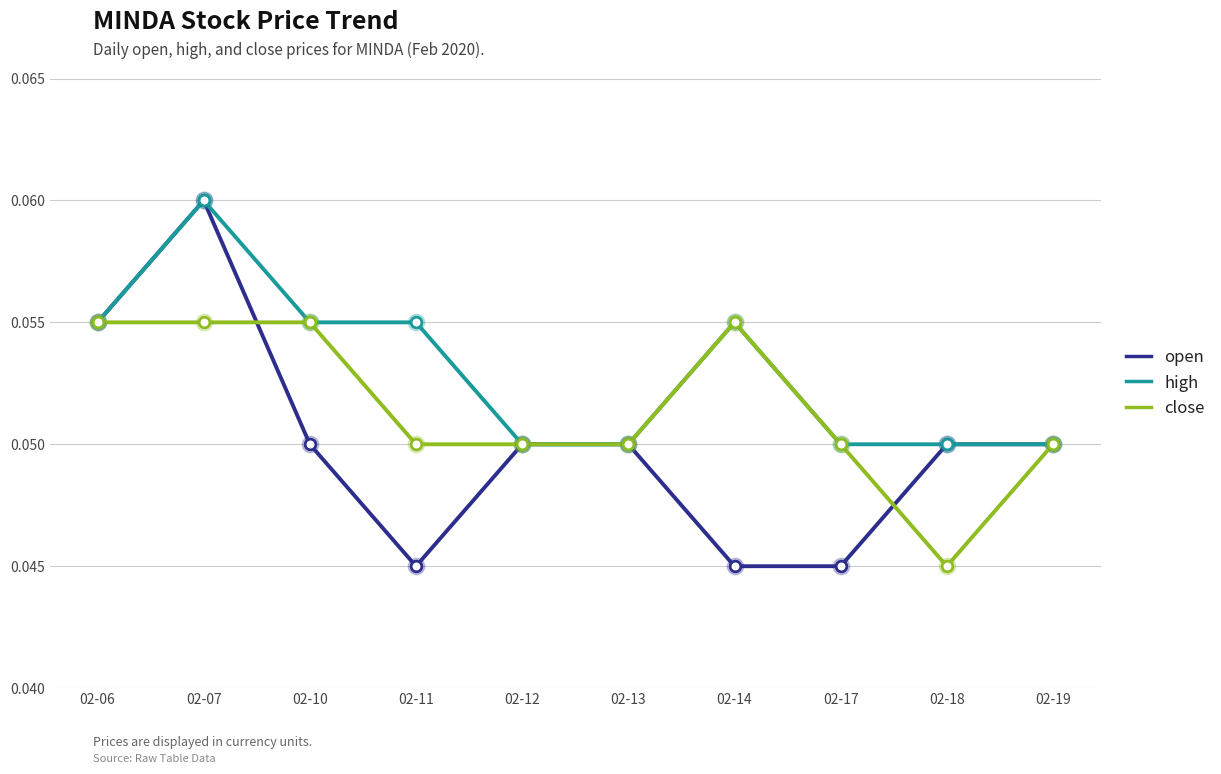

At how many categories does at least one series exceed 0?

10